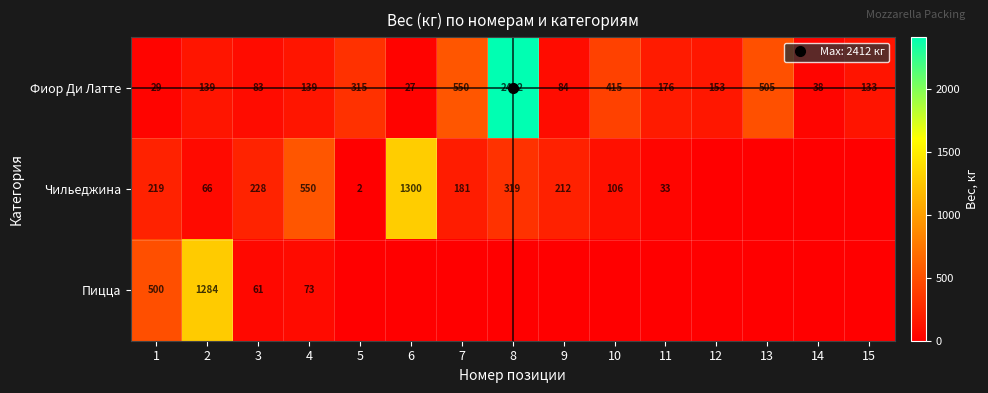

What is the maximum value for Чильеджина?

1300